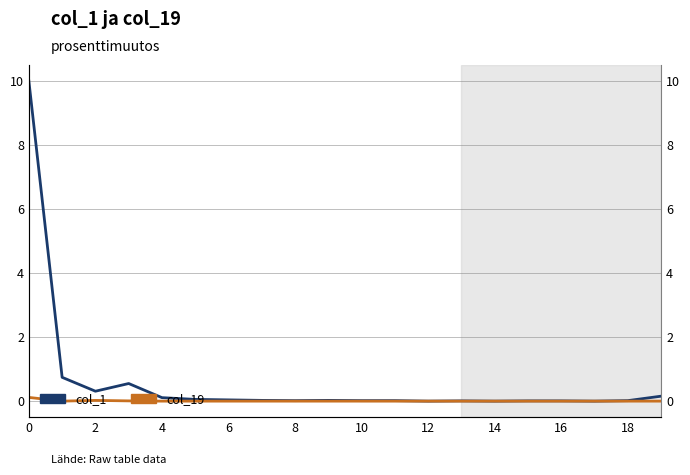

Which series has the largest total across all categories?

col_1